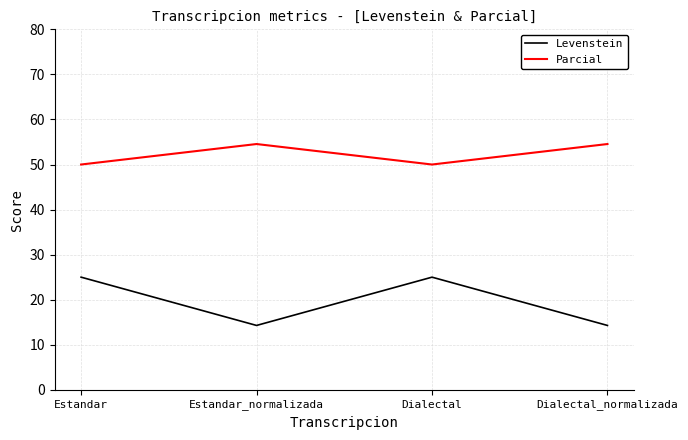

The Parcial series shows 89.5 at Estandar_normalizada. True or false?

False